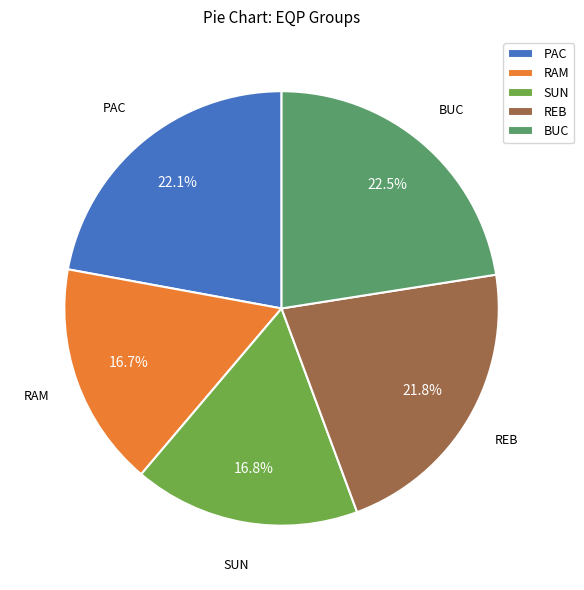

How much of the chart is everything except RAM?

83.3%